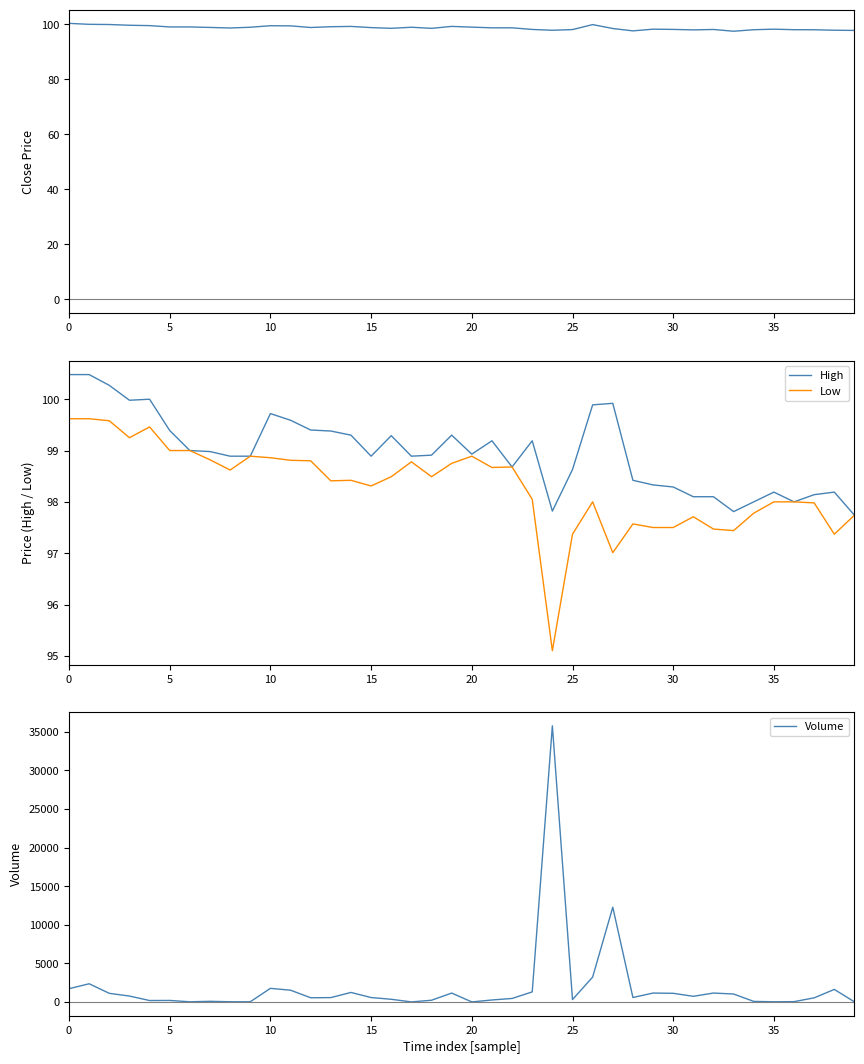

Reading right to left, what are all the values shown in this chart?

Close: 97.7	97.8	98.0	98.0	98.2	98.0	97.4	98.1	97.9	98.1	98.2	97.6	98.4	99.8	98.0	97.8	98.1	98.7	98.7	98.9	99.2	98.5	98.9	98.5	98.8	99.2	99.1	98.8	99.4	99.4	98.9	98.6	98.8	99.0	99.0	99.5	99.6	99.9	99.9	100.3
High: 97.7	98.2	98.1	98.0	98.2	98.0	97.8	98.1	98.1	98.3	98.3	98.4	99.9	99.9	98.6	97.8	99.2	98.7	99.2	98.9	99.3	98.9	98.9	99.3	98.9	99.3	99.4	99.4	99.6	99.7	98.9	98.9	99.0	99.0	99.4	100.0	100.0	100.3	100.5	100.5
Low: 97.7	97.4	98.0	98.0	98.0	97.8	97.4	97.5	97.7	97.5	97.5	97.6	97.0	98.0	97.4	95.1	98.1	98.7	98.7	98.9	98.8	98.5	98.8	98.5	98.3	98.4	98.4	98.8	98.8	98.9	98.9	98.6	98.8	99.0	99.0	99.5	99.2	99.6	99.6	99.6
Volume: 11.0	1623.0	529.0	37.0	19.0	68.0	1025.0	1152.0	729.0	1118.0	1150.0	575.0	12274.0	3221.0	309.0	35788.0	1302.0	450.0	253.0	2.0	1149.0	219.0	2.0	344.0	569.0	1229.0	562.0	539.0	1519.0	1761.0	20.0	22.0	80.0	19.0	193.0	182.0	761.0	1114.0	2354.0	1715.0